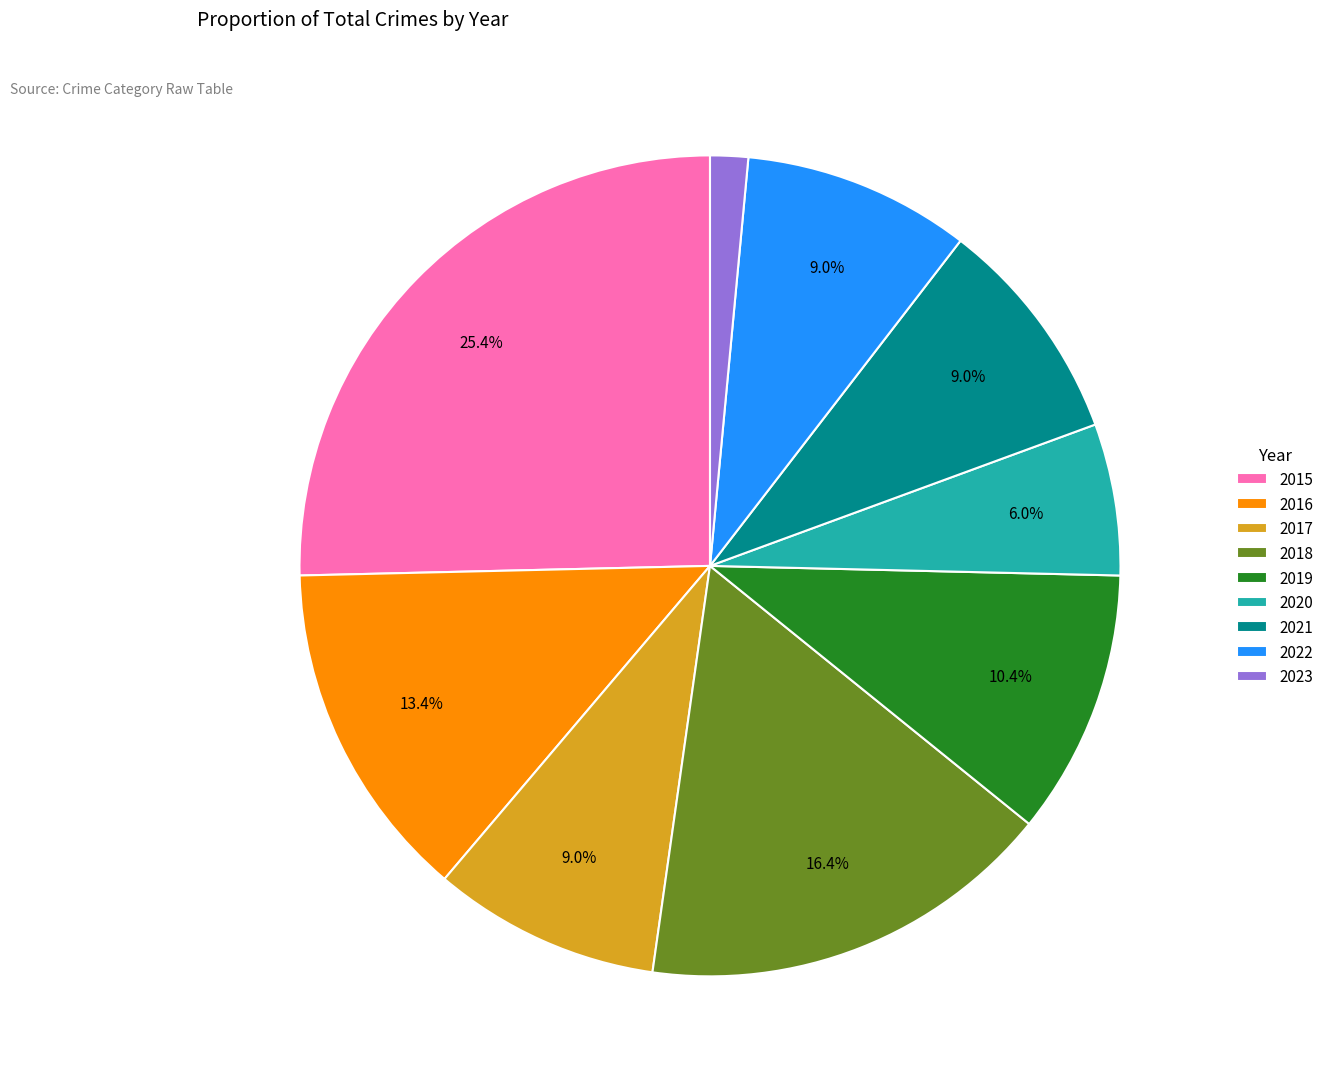

What percentage is the 2021 slice, to the nearest percent?

9%